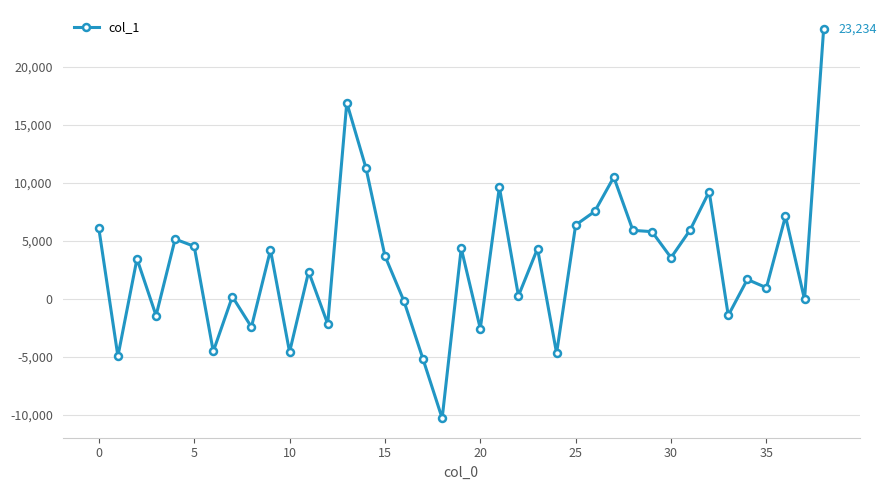

True or false: there are more than 1 points higher than both neighbors.

True